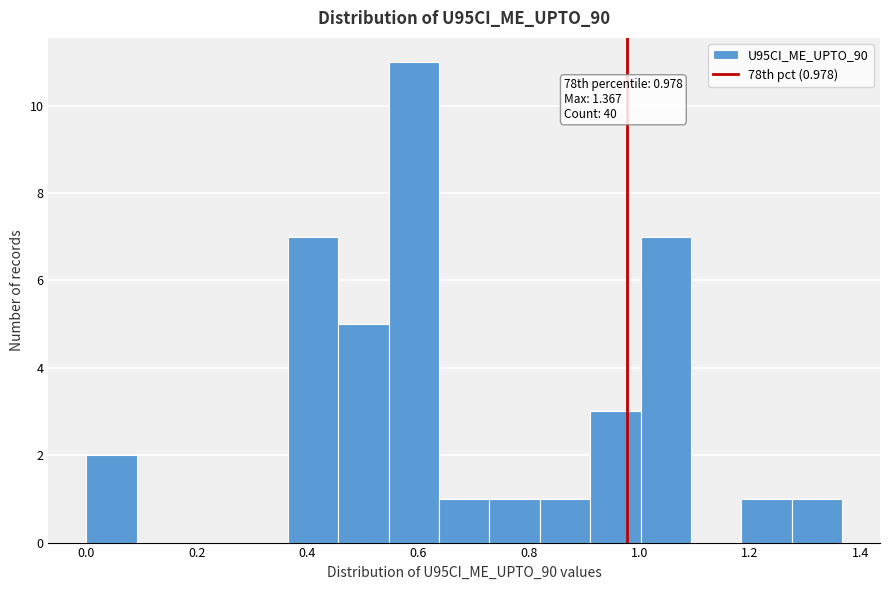

Over which range of the x-axis is the bar tallest?

0.54 to 0.64